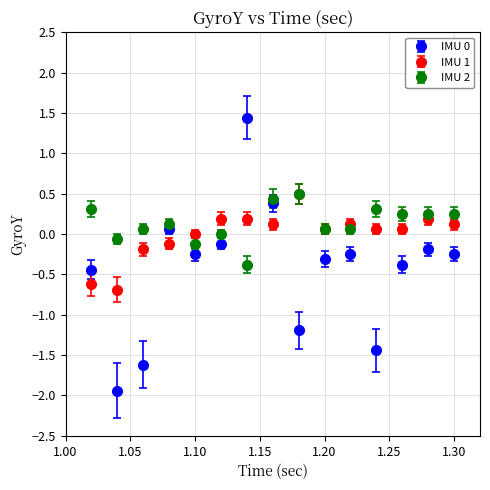

Rank the series by their average value, from highest to lowest.

IMU 2, IMU 1, IMU 0